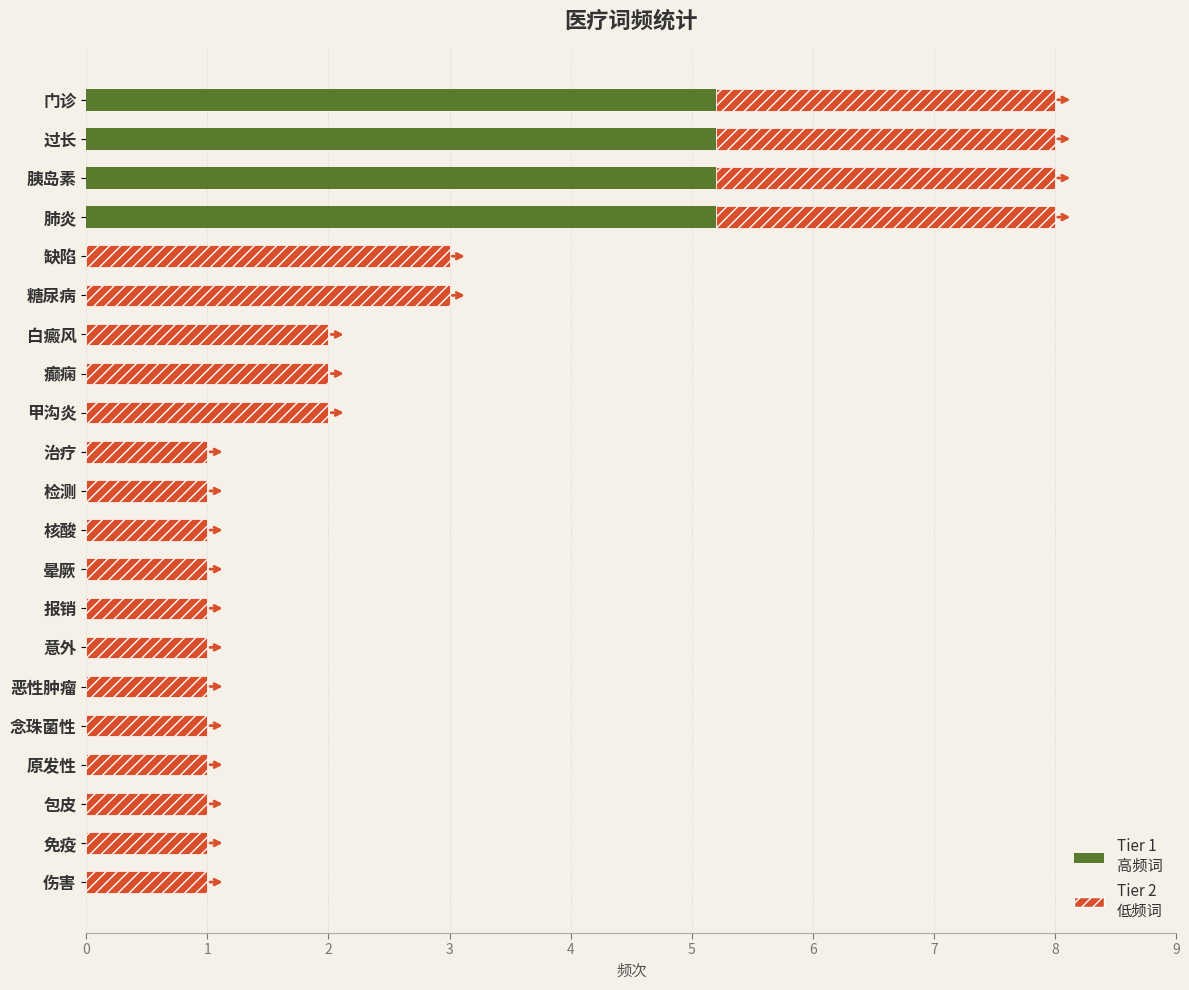

What is the total value across all series at 缺陷?

3.0